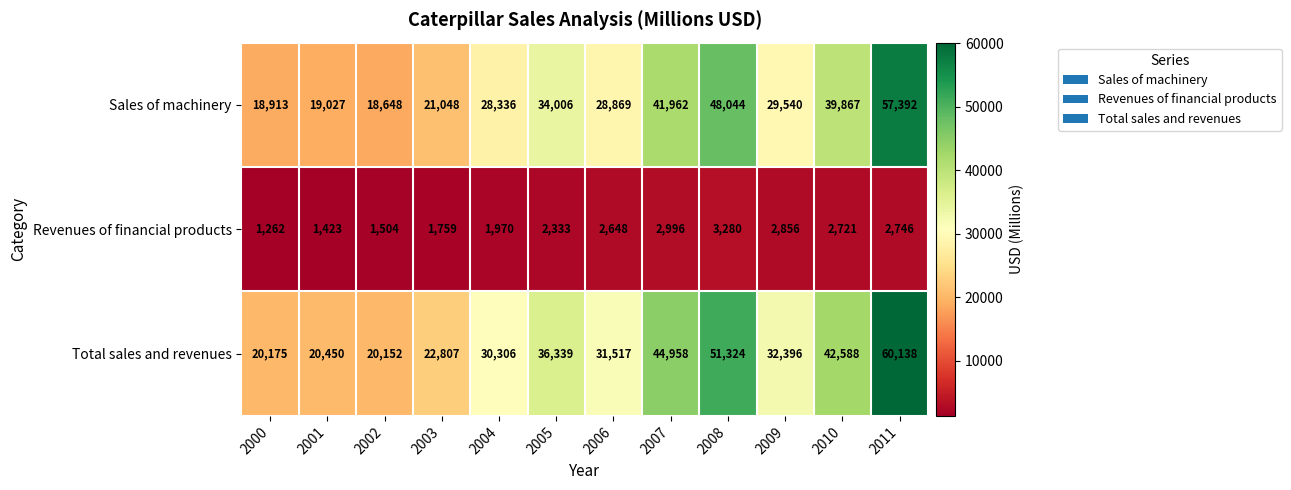

Which label corresponds to the smallest value in the chart?

2000